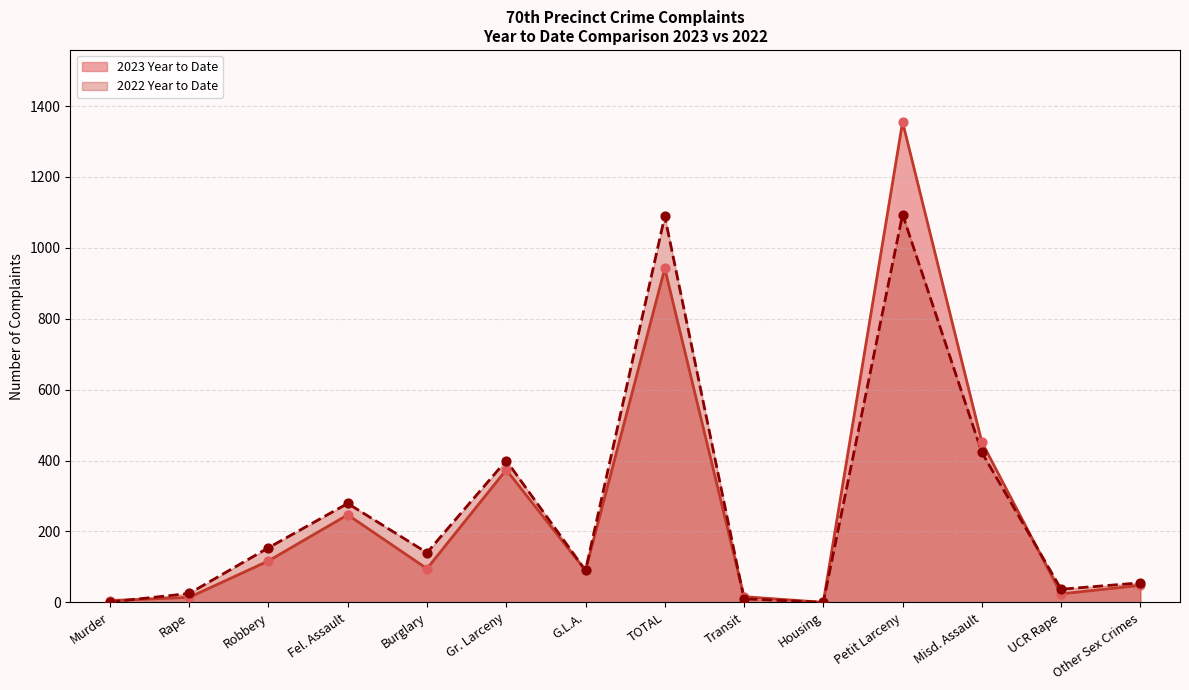

What are all the series names shown in the legend?

2023 Year to Date, 2022 Year to Date